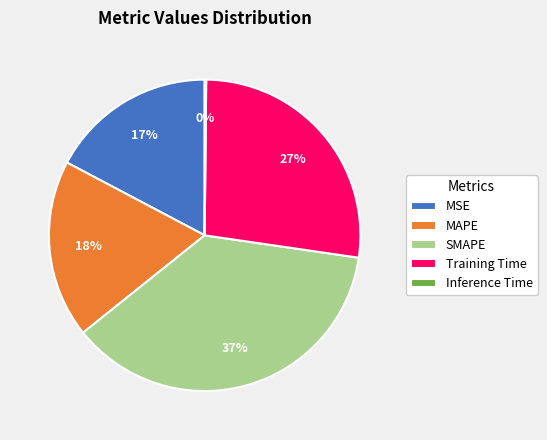

What percentage is the Training Time slice, to the nearest percent?

27%